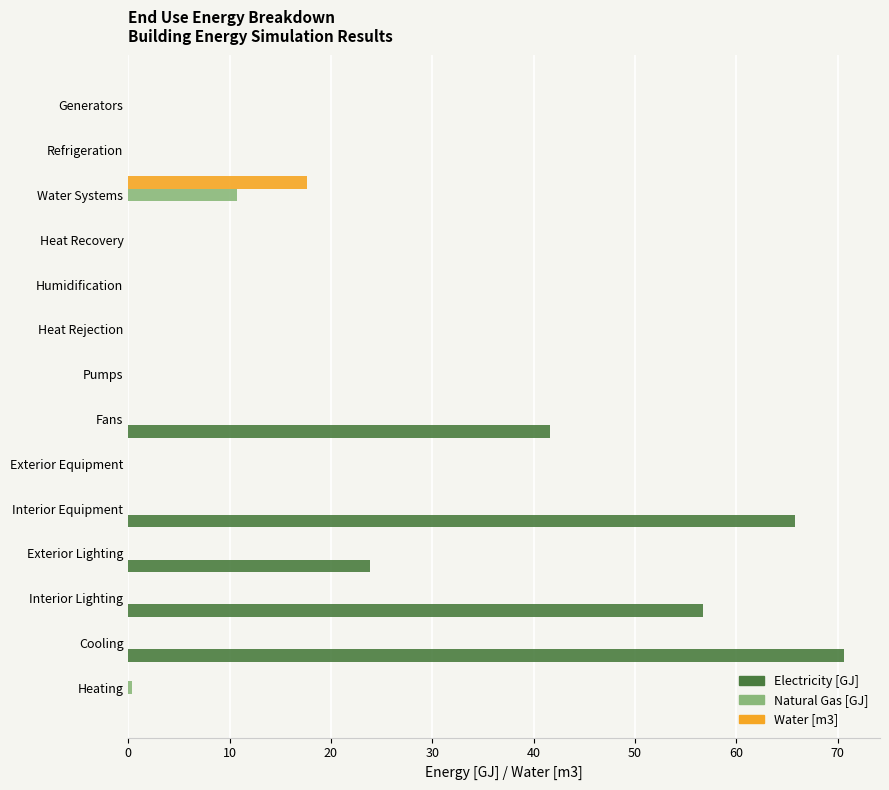

What is the maximum value for Electricity [GJ]?

70.7